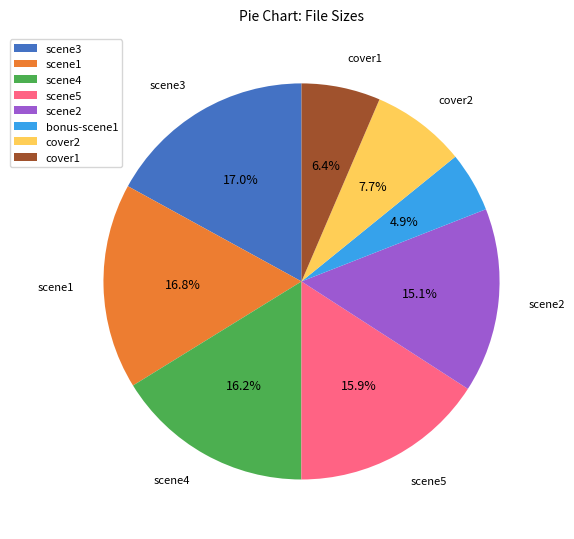

What percentage do bonus-scene1 and scene5 together represent?

20.8%